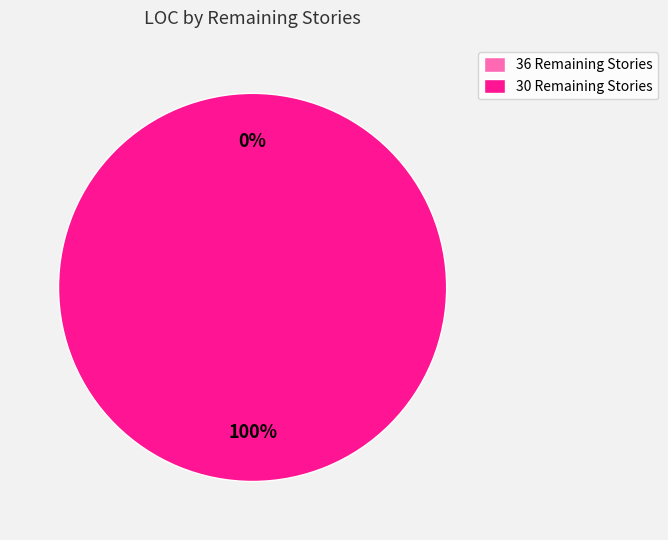

Which slice is the smallest?

36 Remaining Stories (2014-09-22)